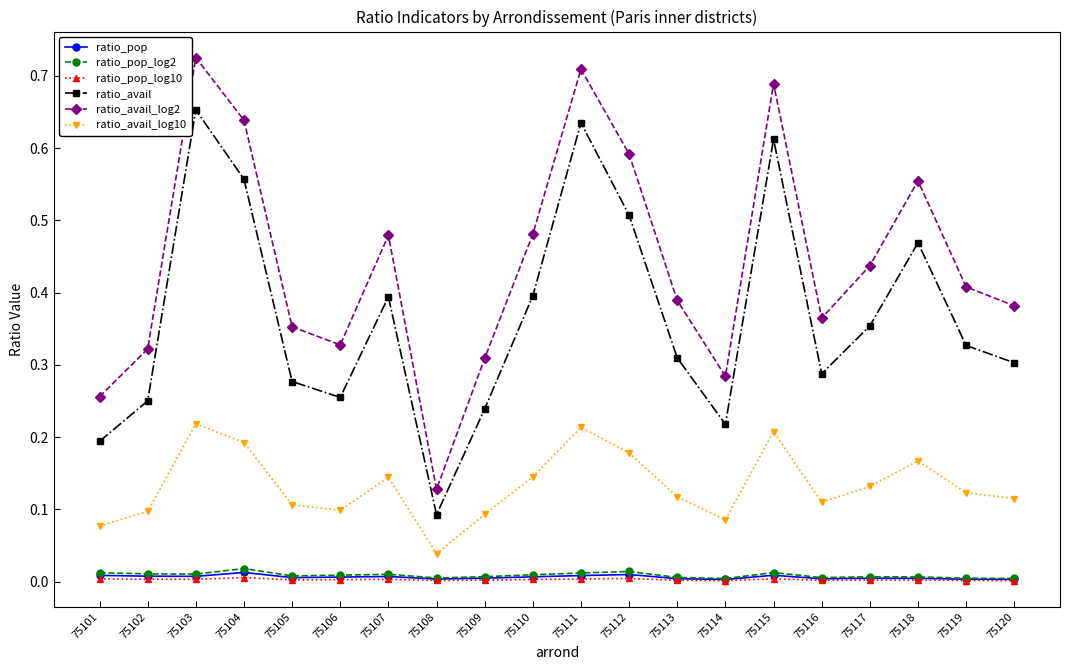

How many lines are shown in the chart?

6